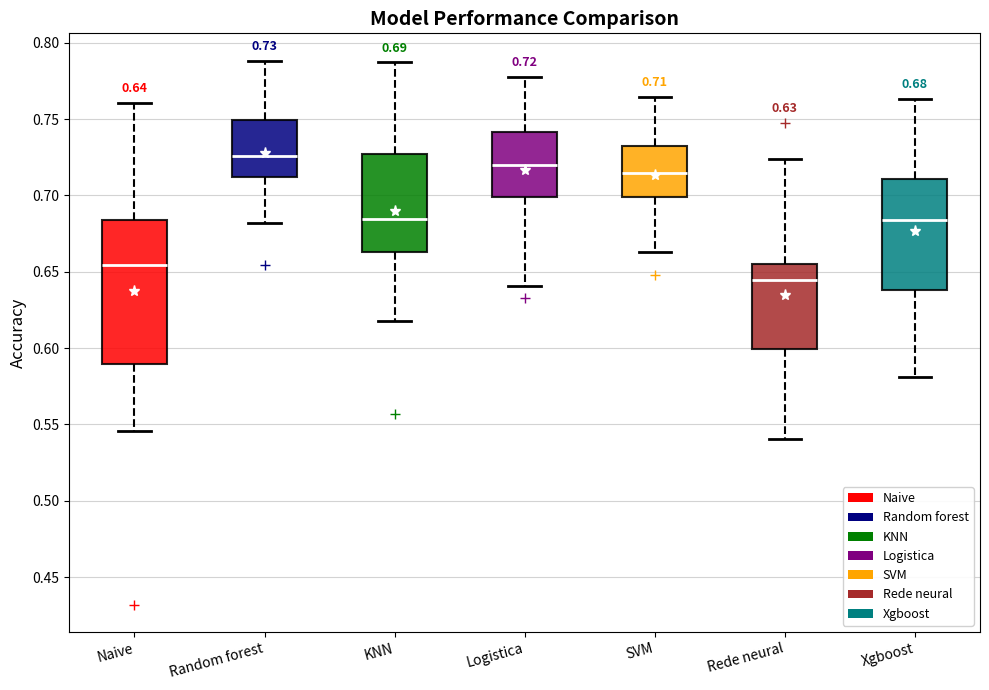

Which box's median line is the lowest?

Rede neural